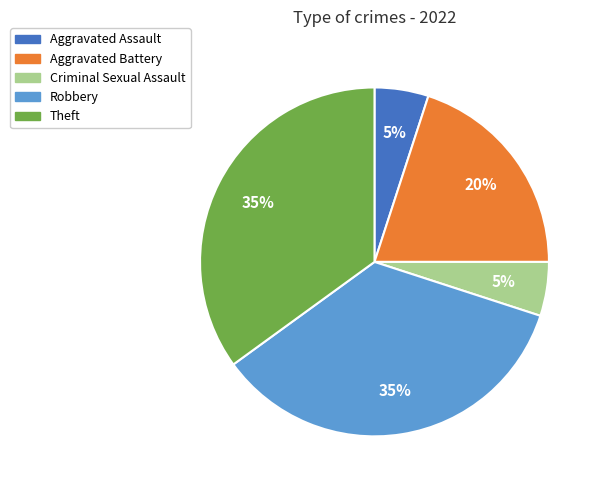

True or false: Aggravated Assault accounts for 11% of the total.

False